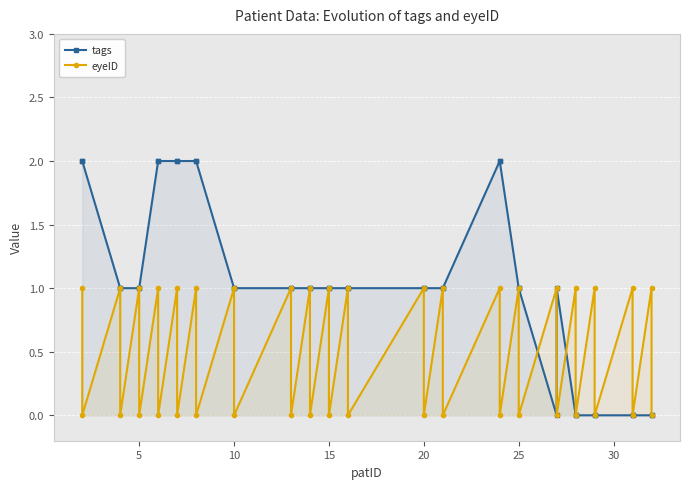

What is the highest value of the eyeID series?

1